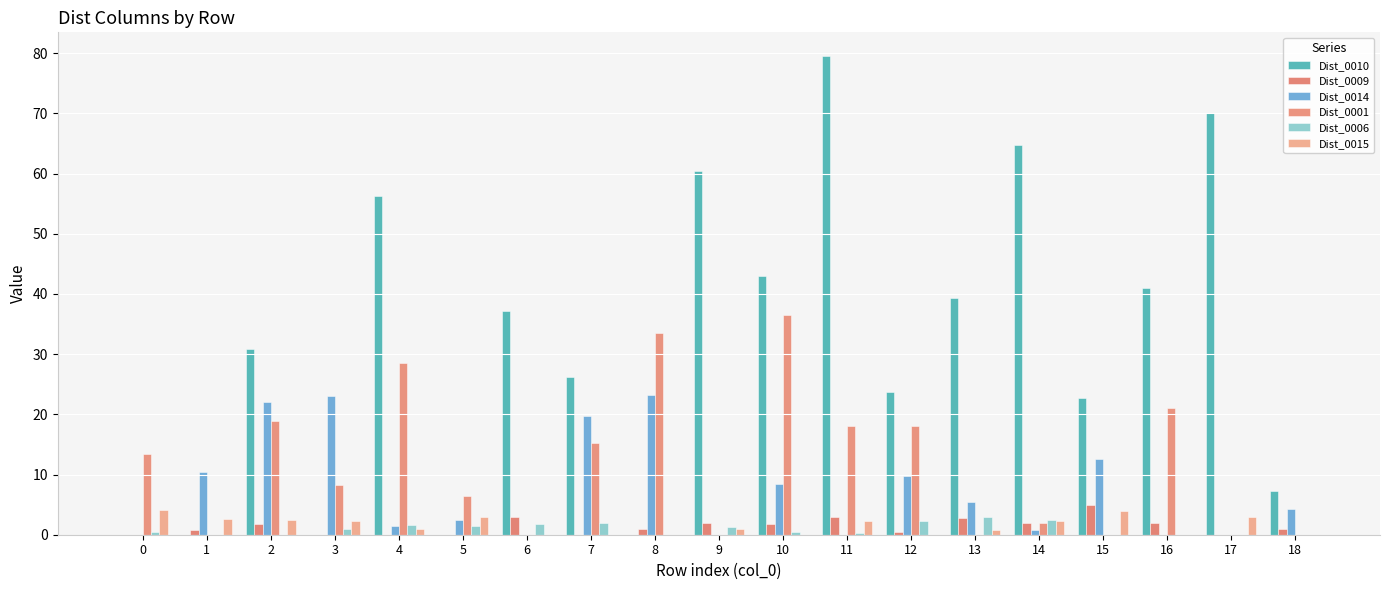

Which category has the highest value across all series?

11